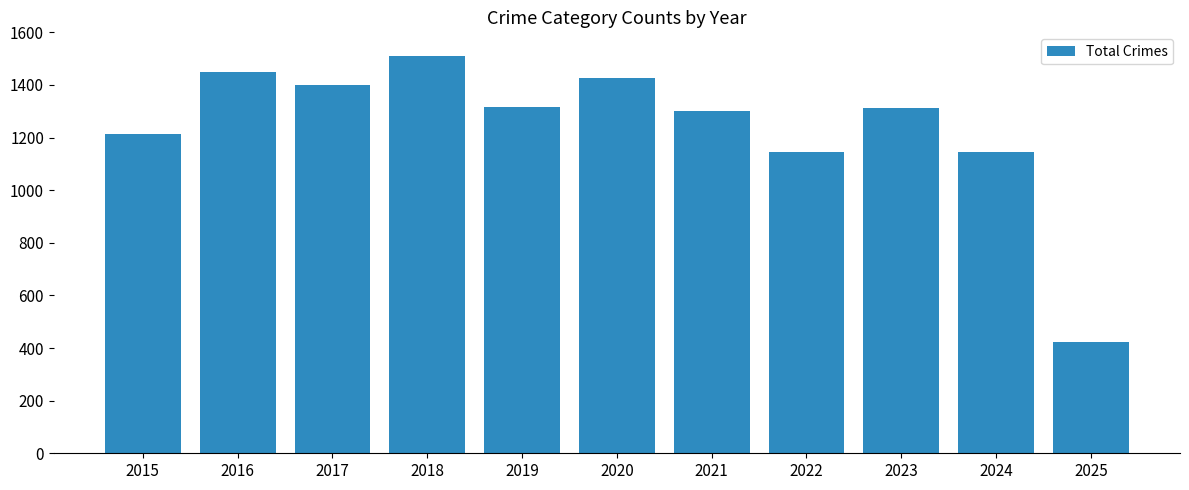

What is the value of the 1st bar from the left?

1214